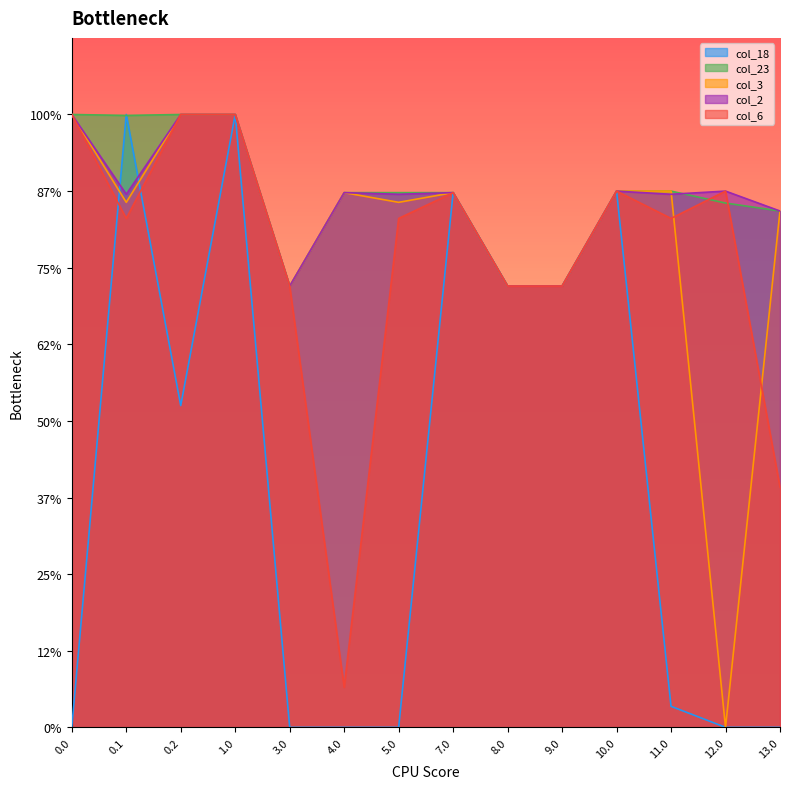

True or false: col_23 has more than 0 interior local peaks.

True